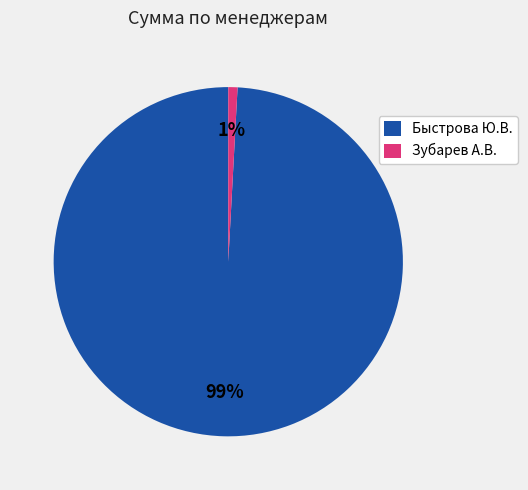

Does any single category account for the majority?

Yes